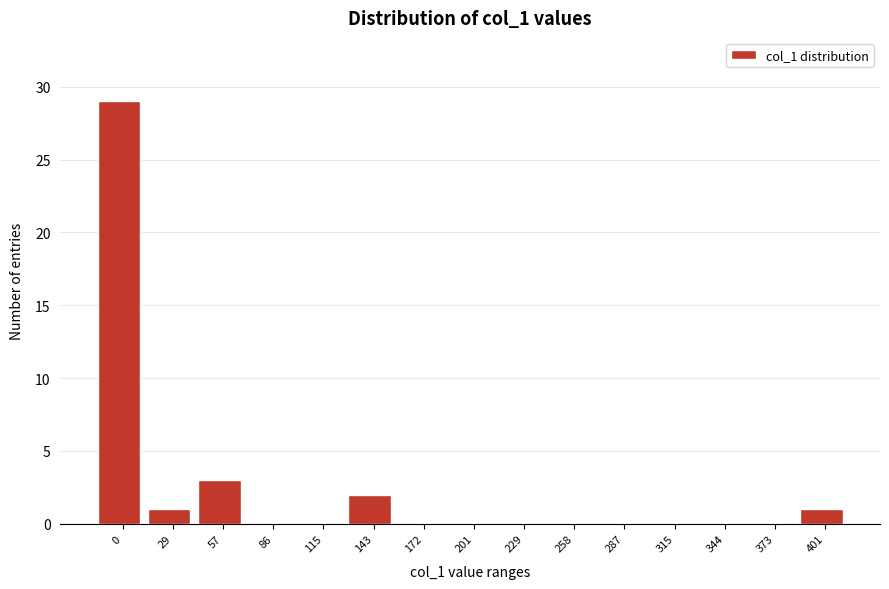

Reading right to left, extract all data points from this chart.

401=1	373=0	344=0	315=0	287=0	258=0	229=0	201=0	172=0	143=2	115=0	86=0	57=3	29=1	0=29